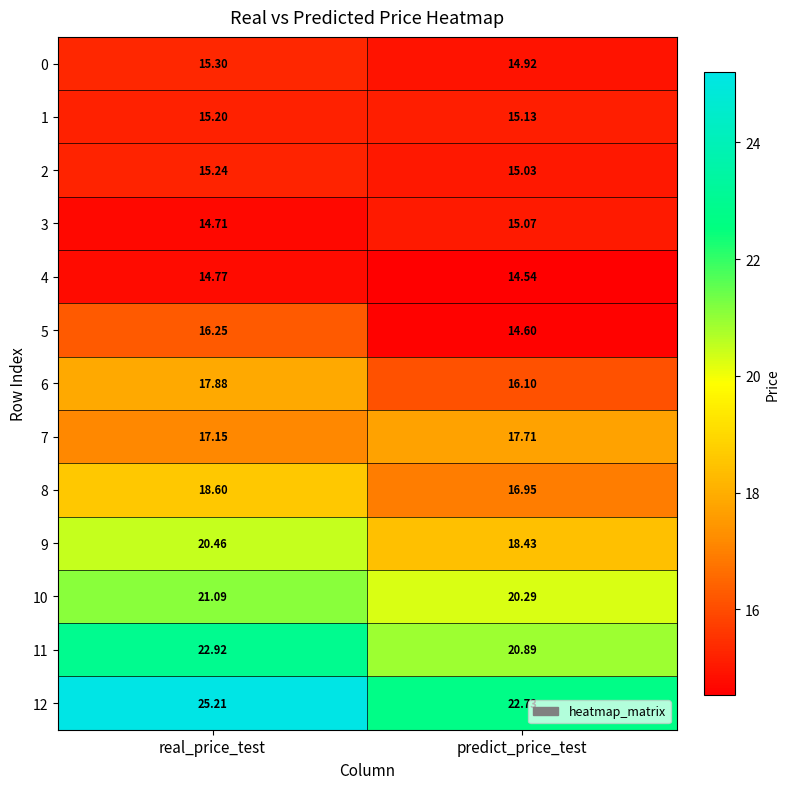

At how many categories does at least one series exceed 22?

2